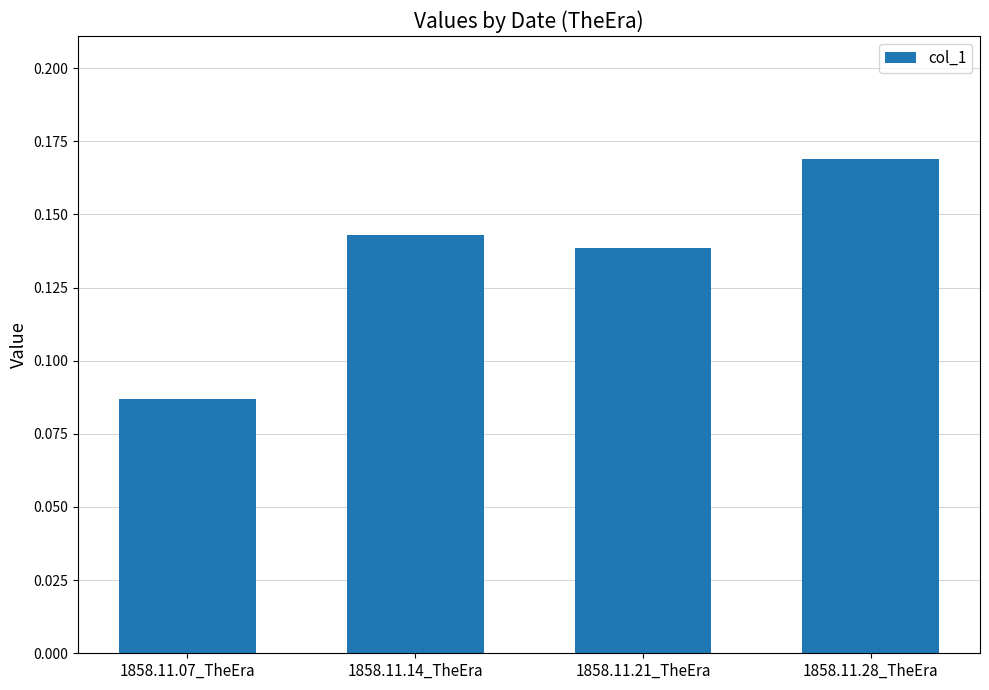

What is the sum of all values?

0.5